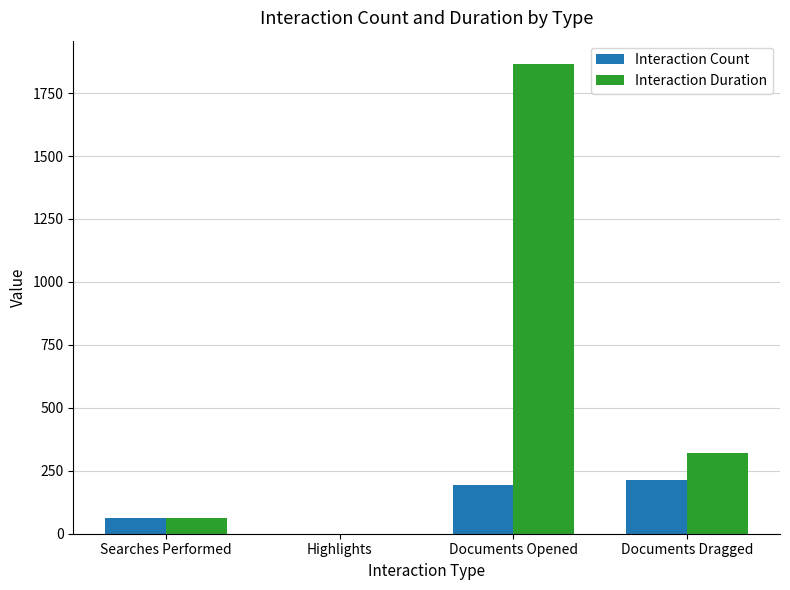

What is the average value of the Interaction Duration series?

562